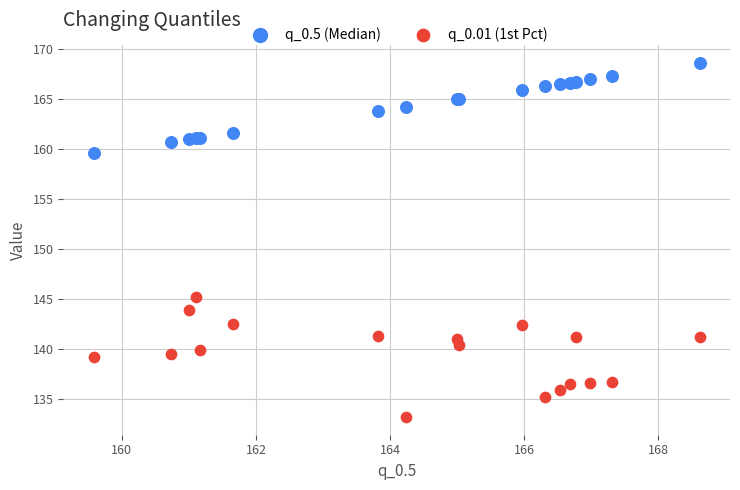

Across all series, what Y value is closest to 150?

145.3